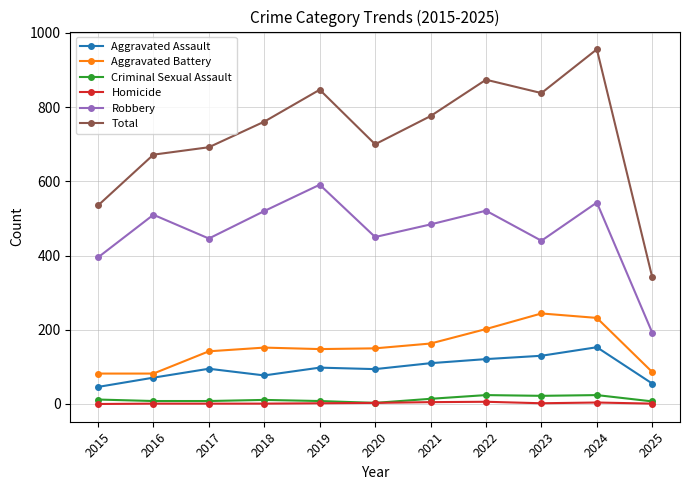

How many distinct data groups are displayed?

6